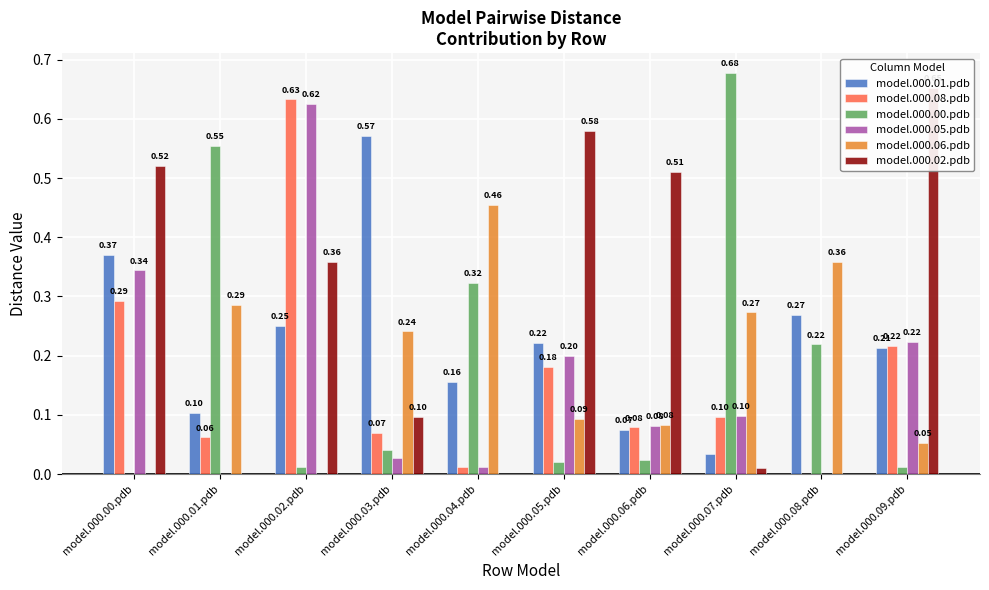

Rank the series by their maximum value, from highest to lowest.

model.000.00.pdb, model.000.02.pdb, model.000.08.pdb, model.000.05.pdb, model.000.01.pdb, model.000.06.pdb